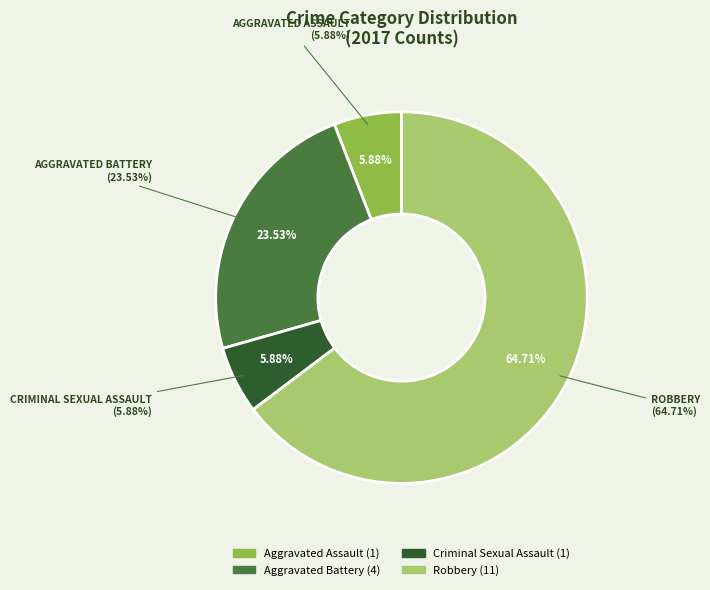

To the nearest percent, what is the difference between the largest and smallest slice percentages?

59%